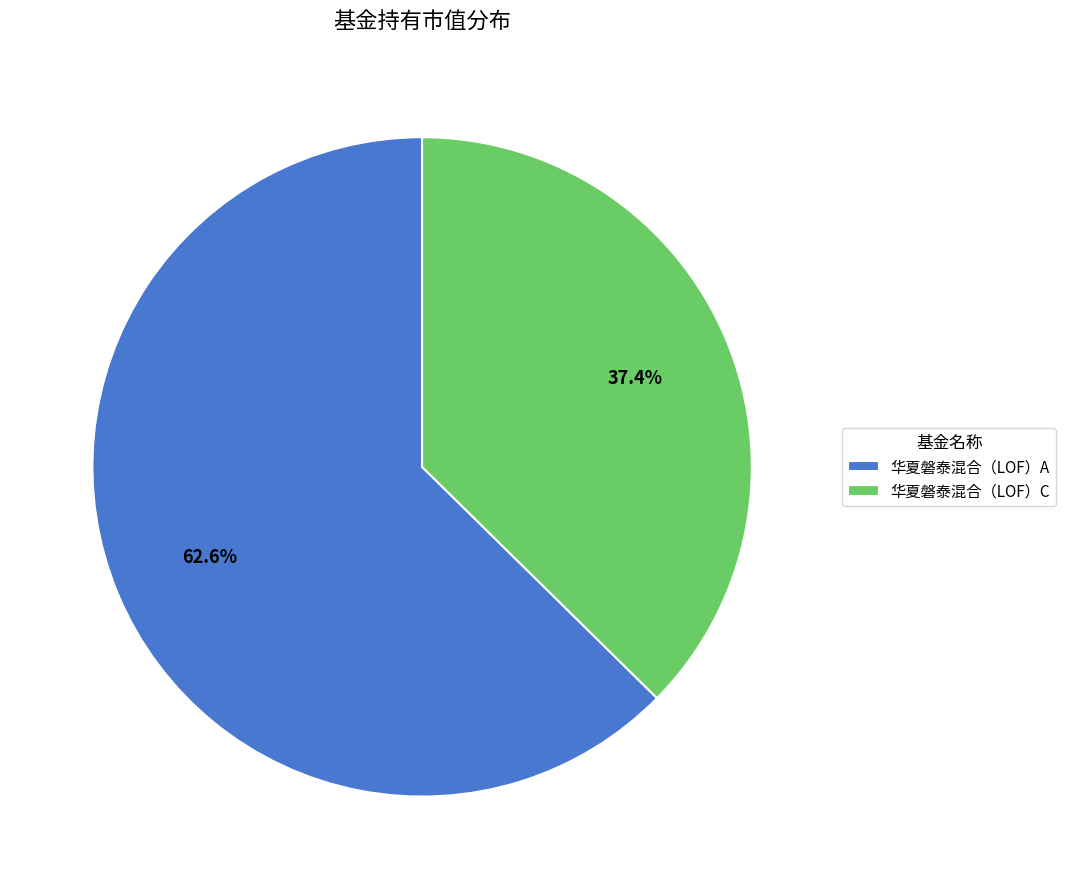

Combined, what portion of the pie is 华夏磐泰混合（LOF）C and 华夏磐泰混合（LOF）A?

100.0%